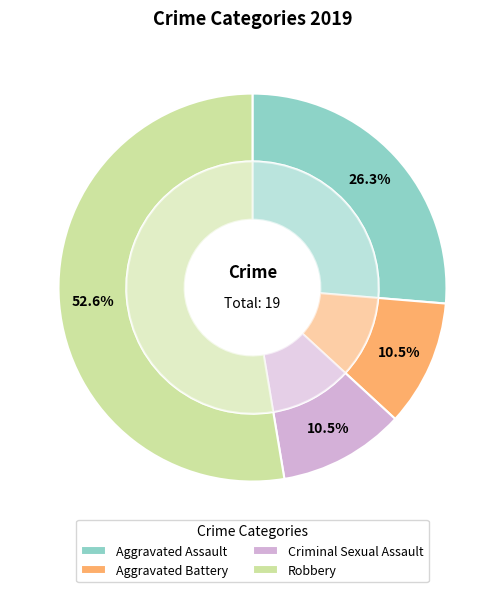

To the nearest percent, what is the combined percentage of Aggravated Battery and Criminal Sexual Assault?

21%